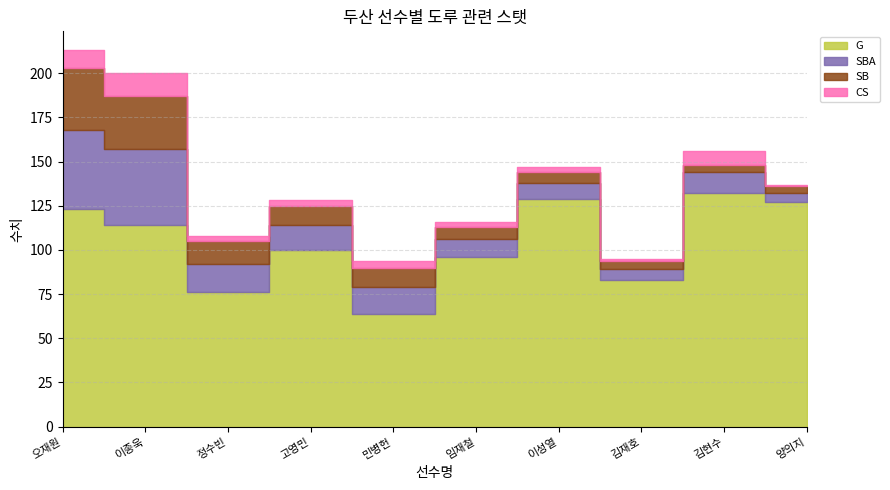

What is the difference between the maximum and second lowest values in the G series?

56